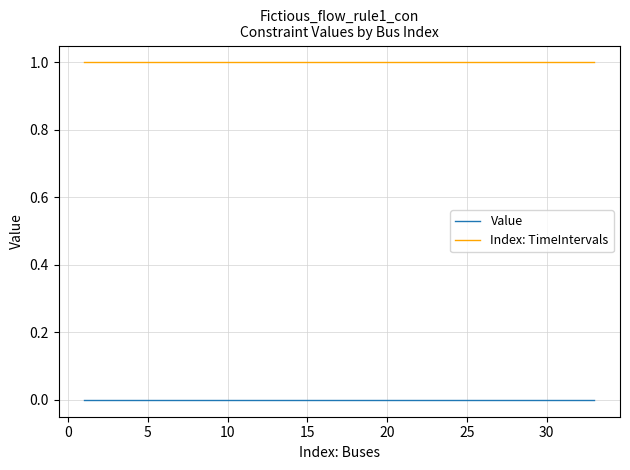

Rank the series by their maximum value, from lowest to highest.

Value, Index: TimeIntervals